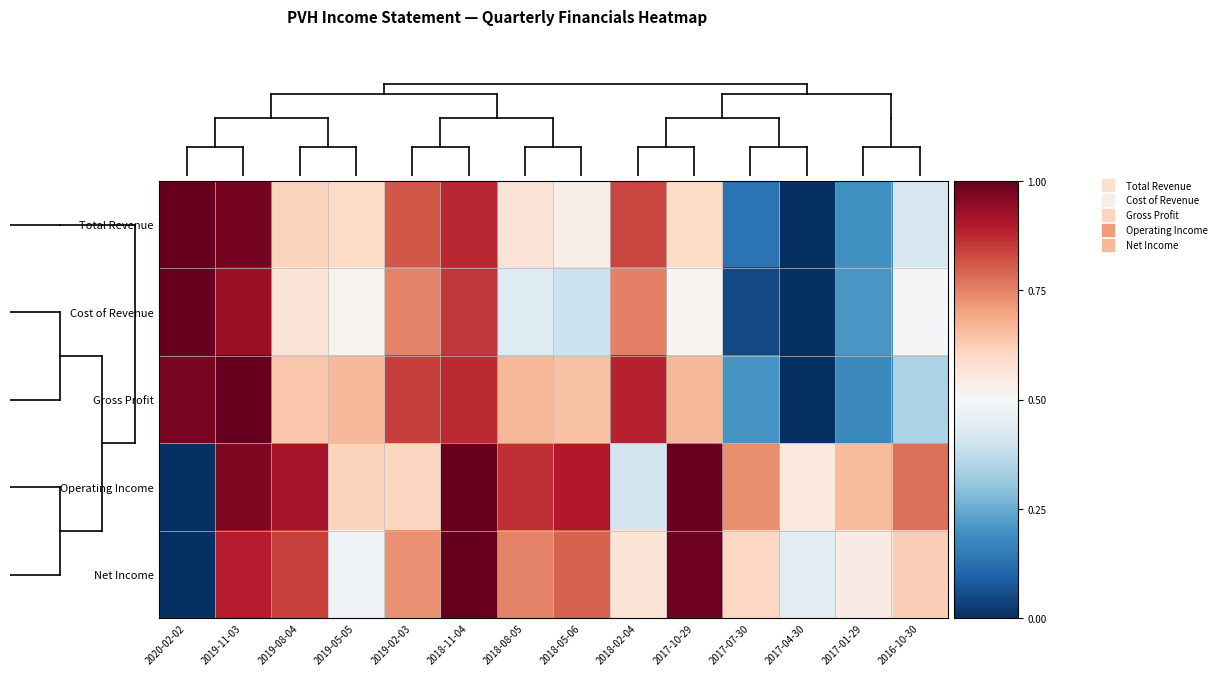

At how many categories does at least one series exceed 0?

14